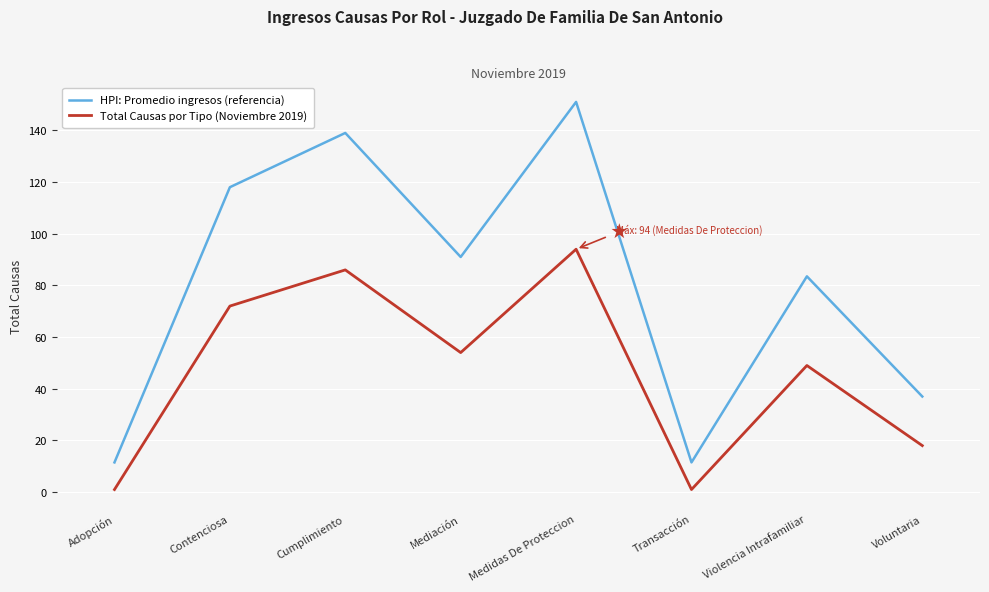

At which category does HPI: Promedio ingresos (referencia) reach its first local valley?

Mediación